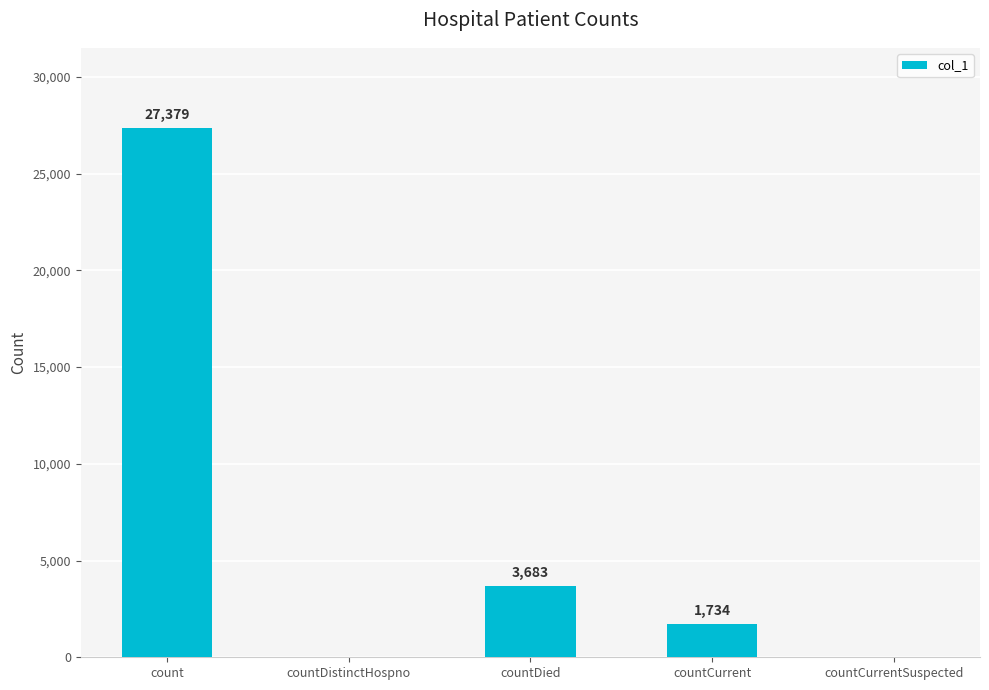

What is the maximum value shown in the chart?

27379